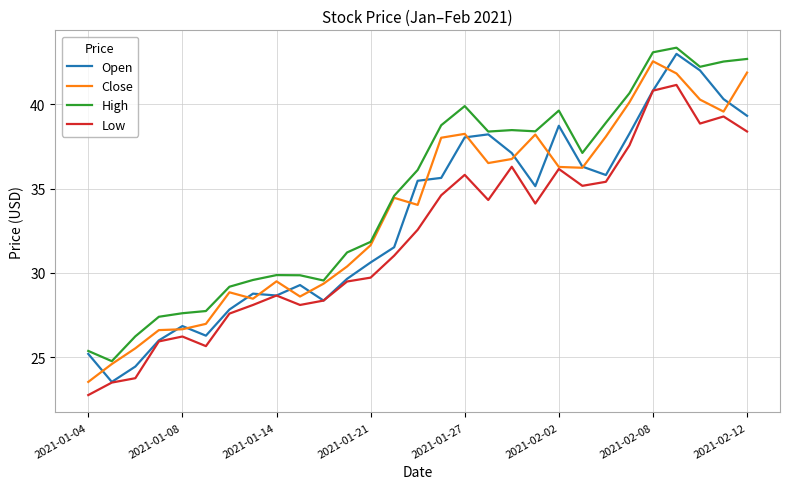

Which series has the largest total across all categories?

High